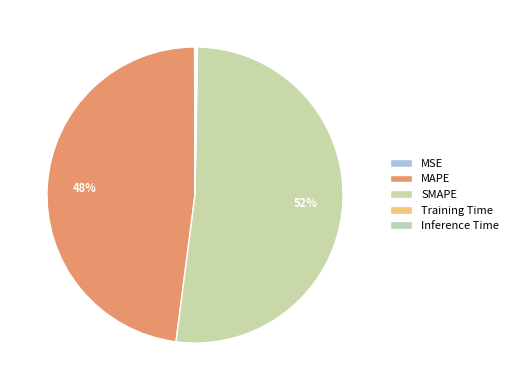

What is the largest slice in the pie chart?

SMAPE